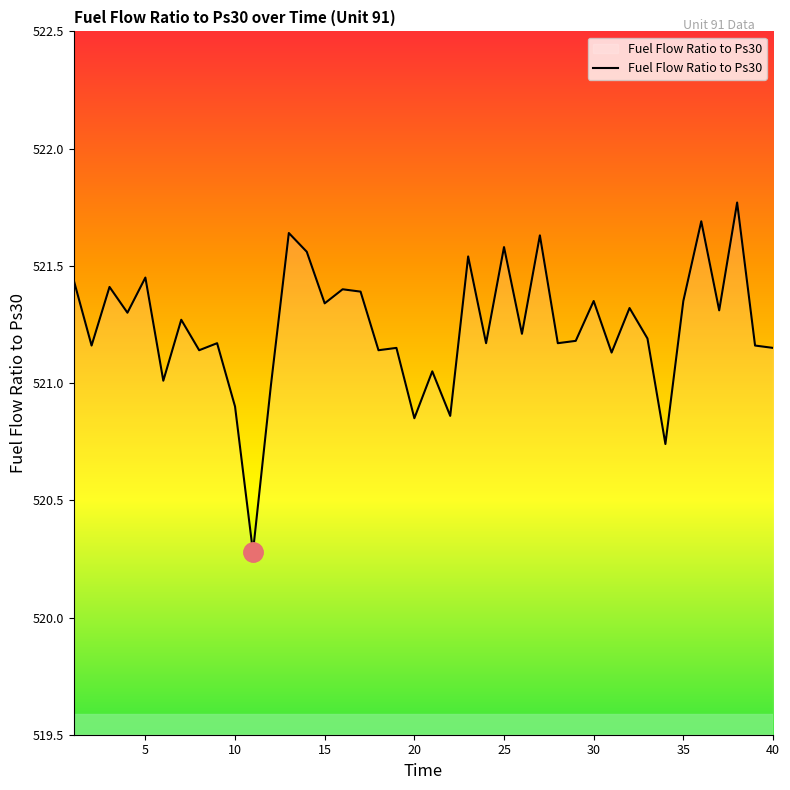

What is the difference between the maximum and minimum values?

1.5